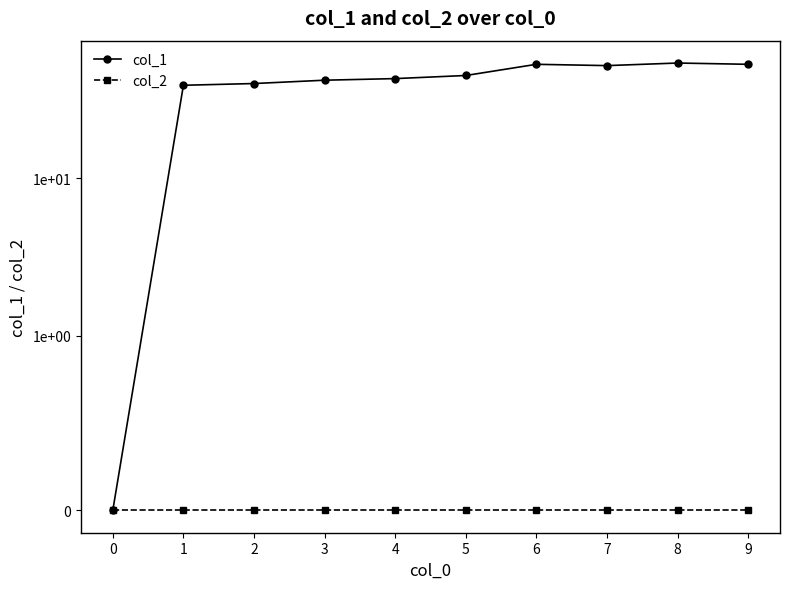

True or false: col_2 and col_1 cross at least once.

False